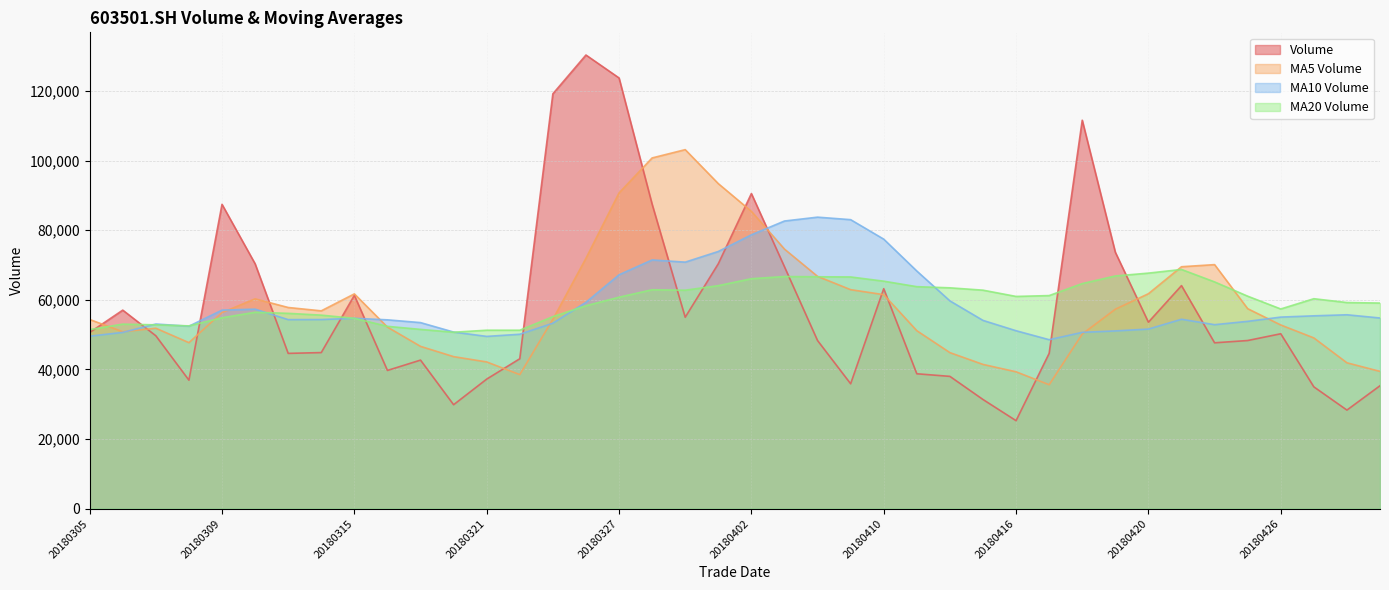

What is the smallest value displayed?

25285.0